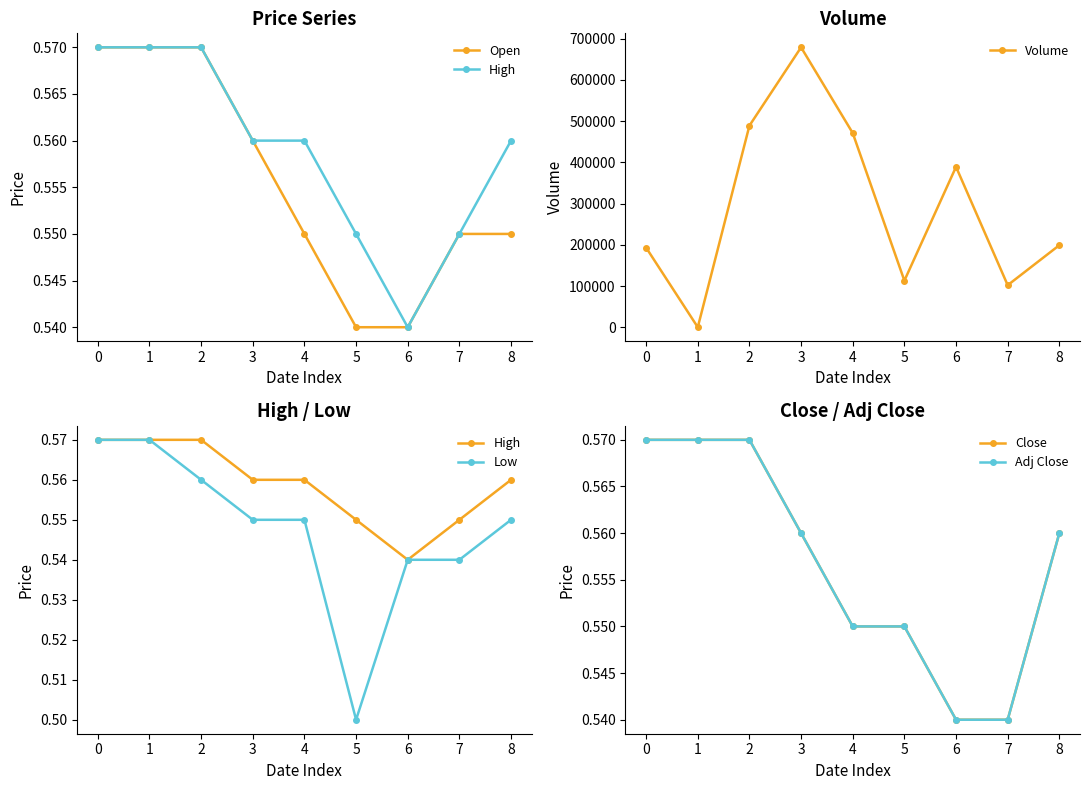

True or false: Adj Close and Volume intersect in this chart.

True